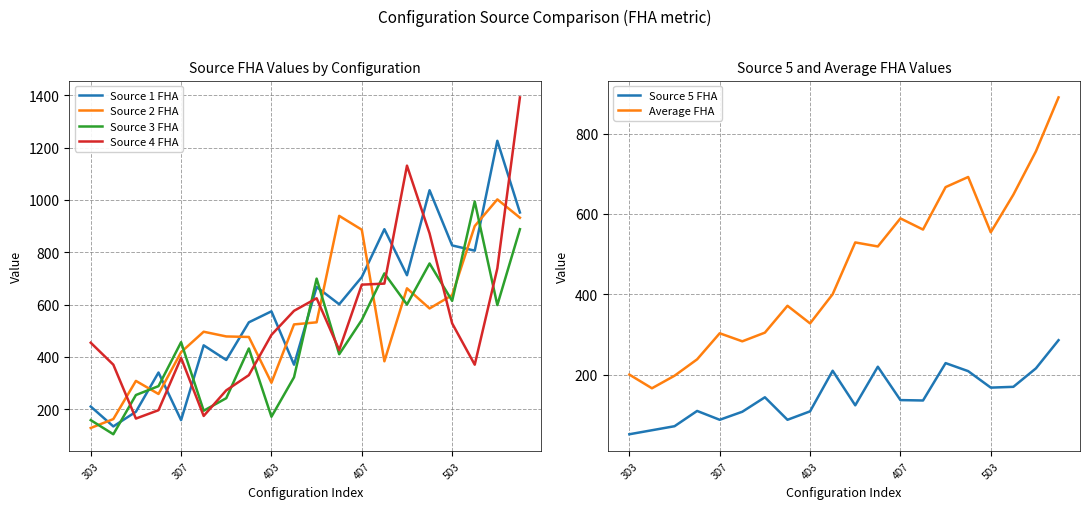

How many times do Source 3 FHA and Source 1 FHA cross each other?

8